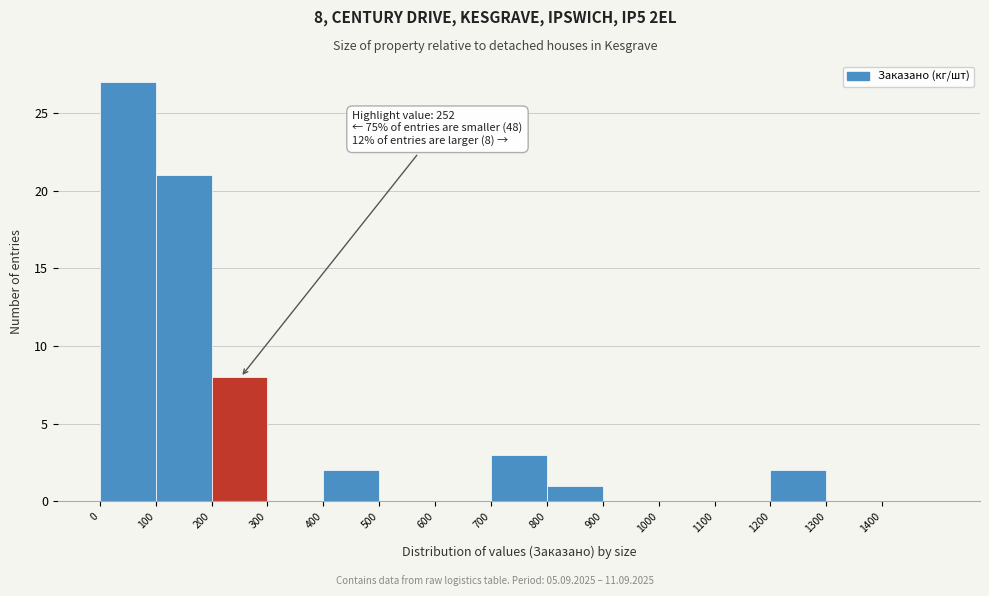

Which range on the x-axis has the tallest bar?

0 to 100